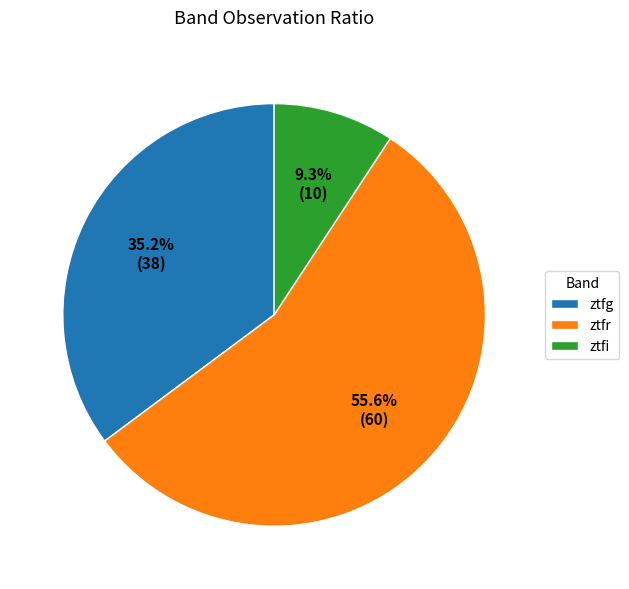

Rank the categories by value from lowest to highest.

ztfi, ztfg, ztfr